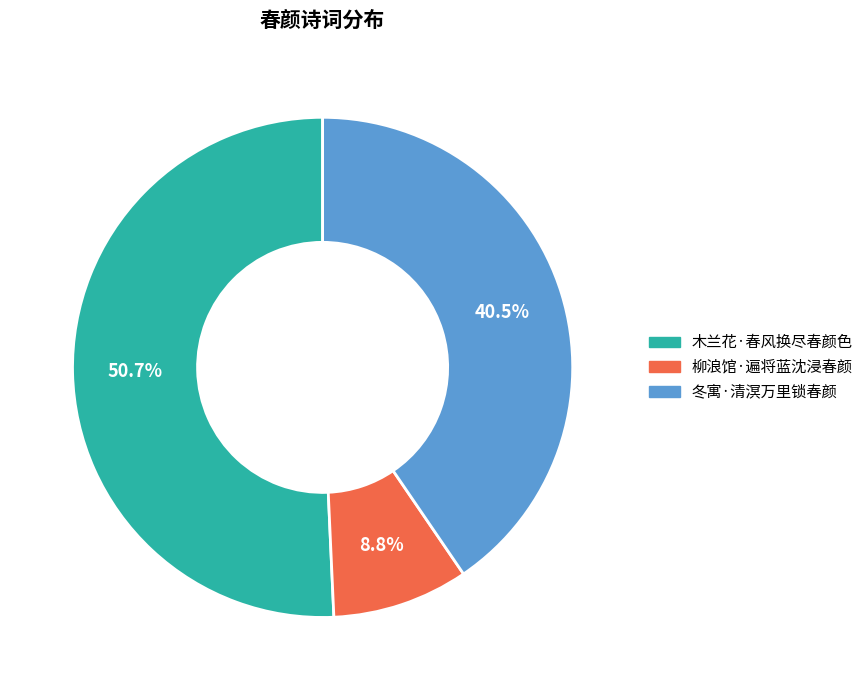

What is the smallest slice in the pie chart?

柳浪馆·遍将蓝沈浸春颜